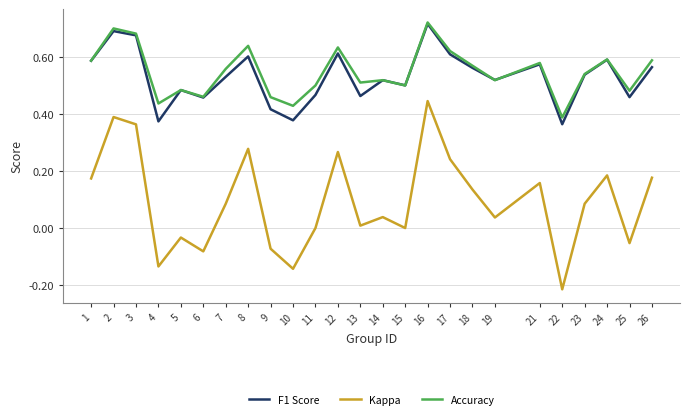

Which category has the lowest value in the F1 Score series?

22